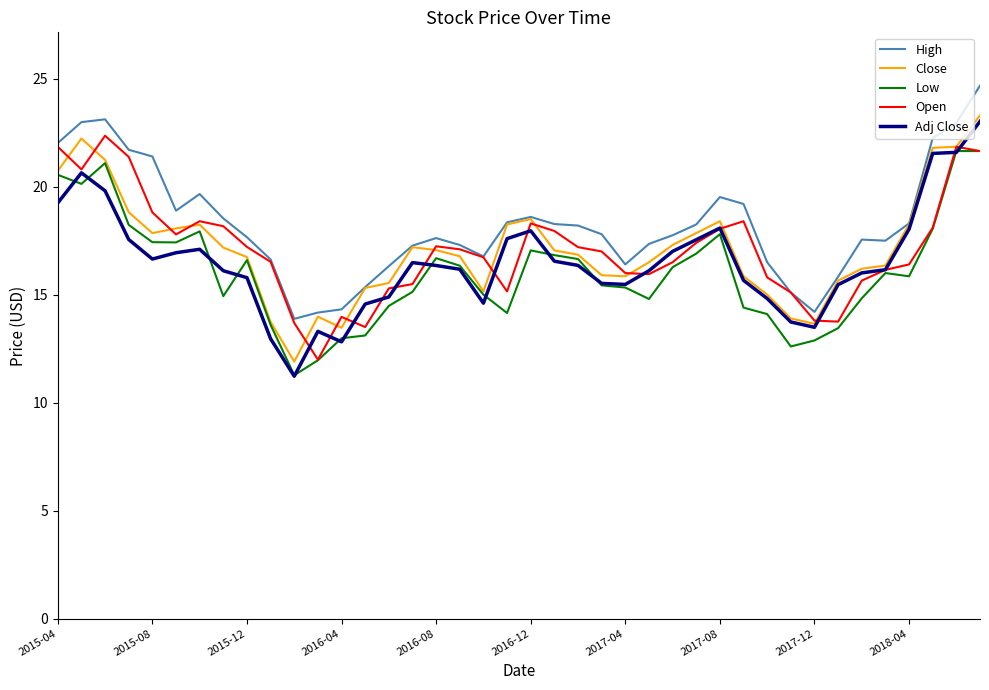

What are all the series names shown in the legend?

High, Close, Low, Open, Adj Close